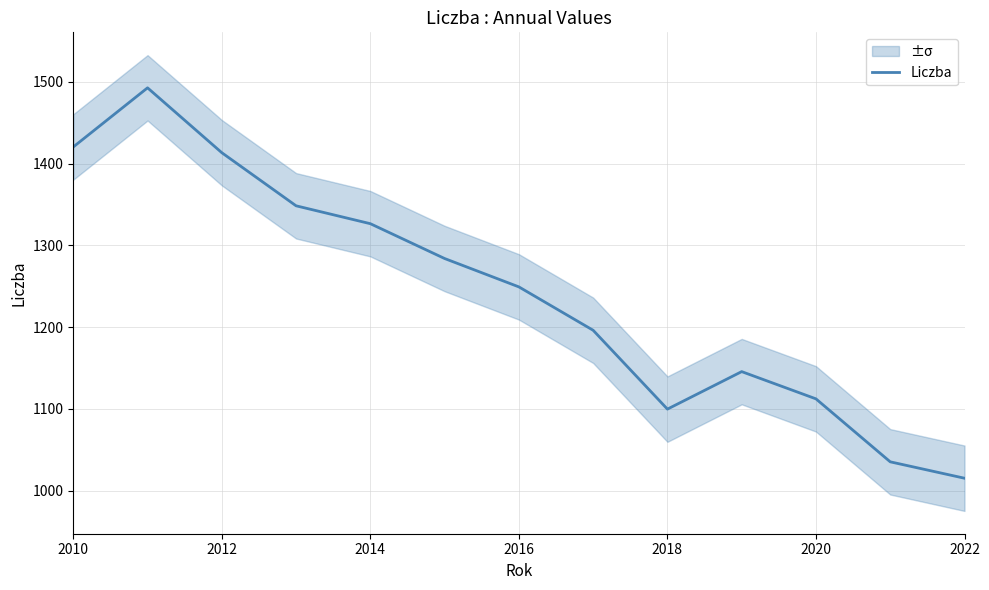

What is the maximum value for Liczba?

1492.7